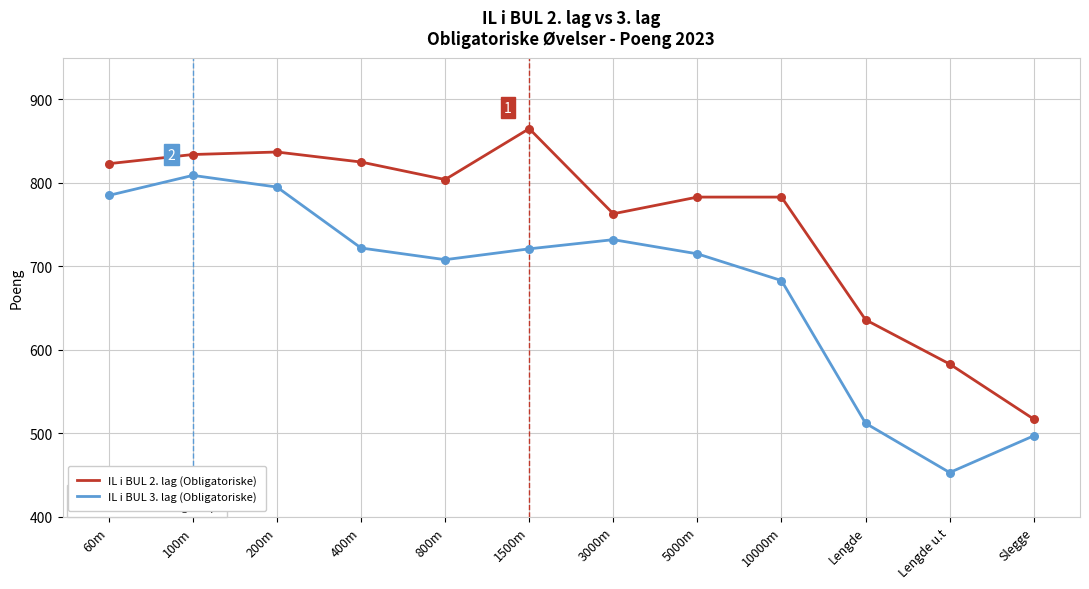

Between 60m and 800m, which series saw the biggest shift?

IL i BUL 3. lag (Obligatoriske)